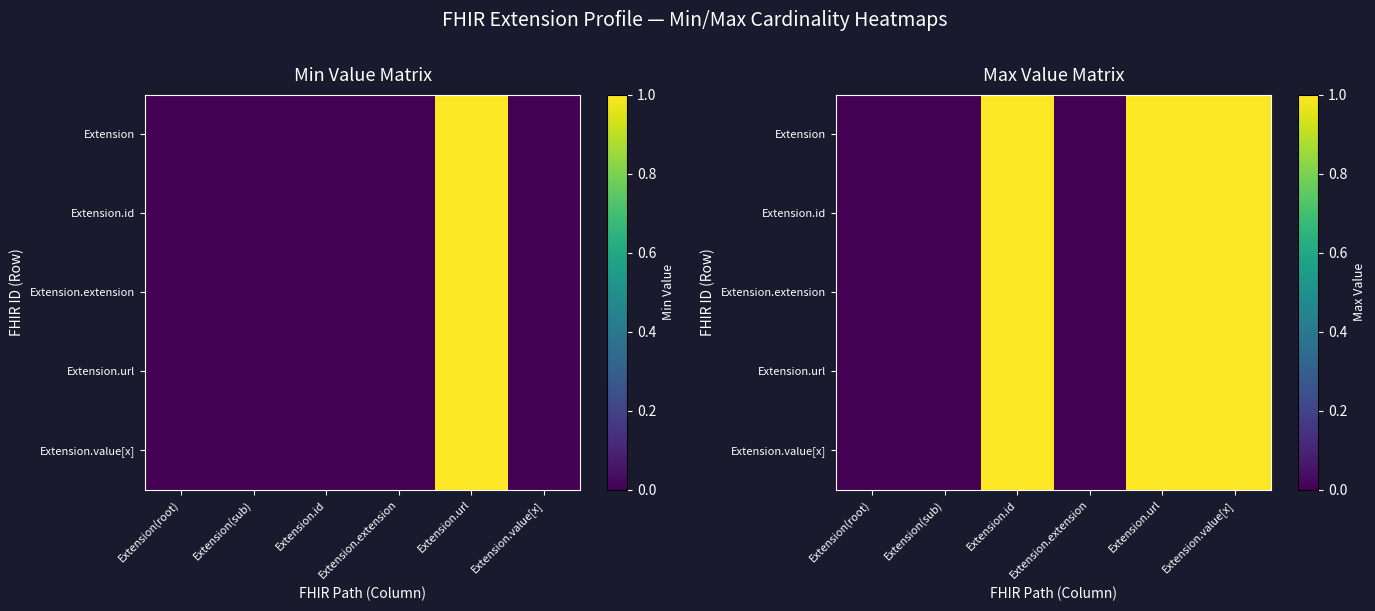

Which category has the highest value across all series?

Extension.id